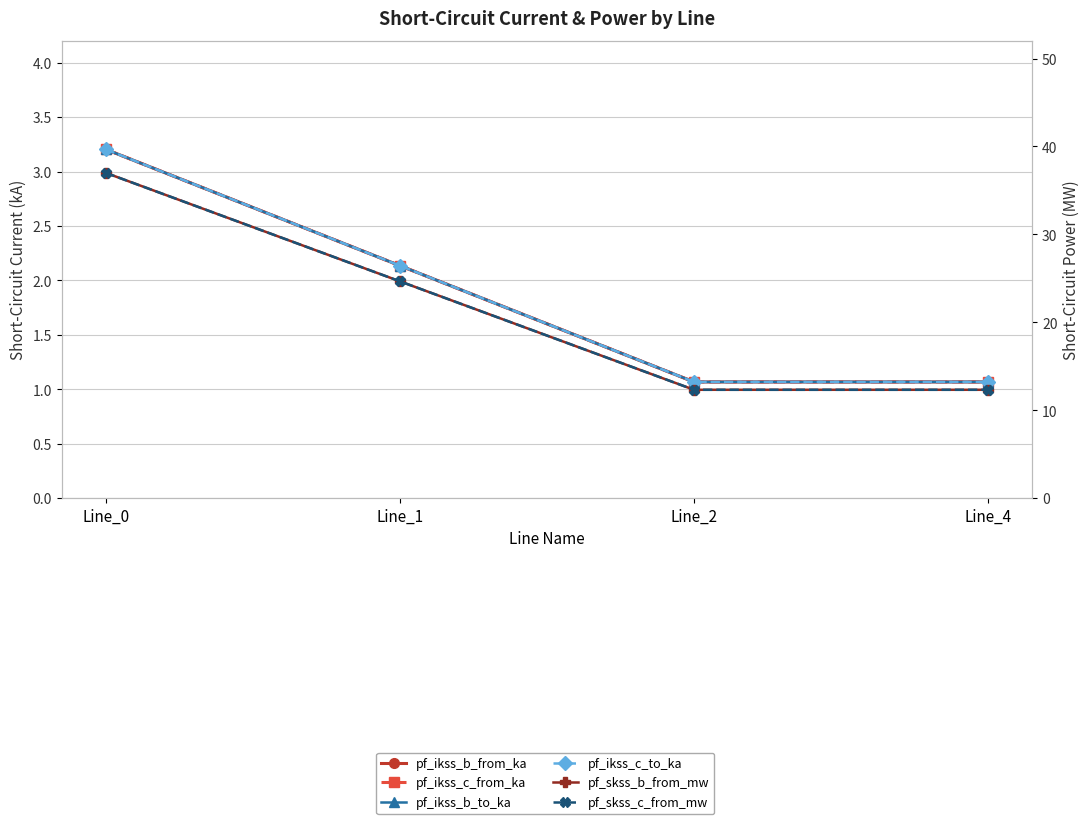

Read the pf_ikss_b_to_ka value at Line_4.

1.1